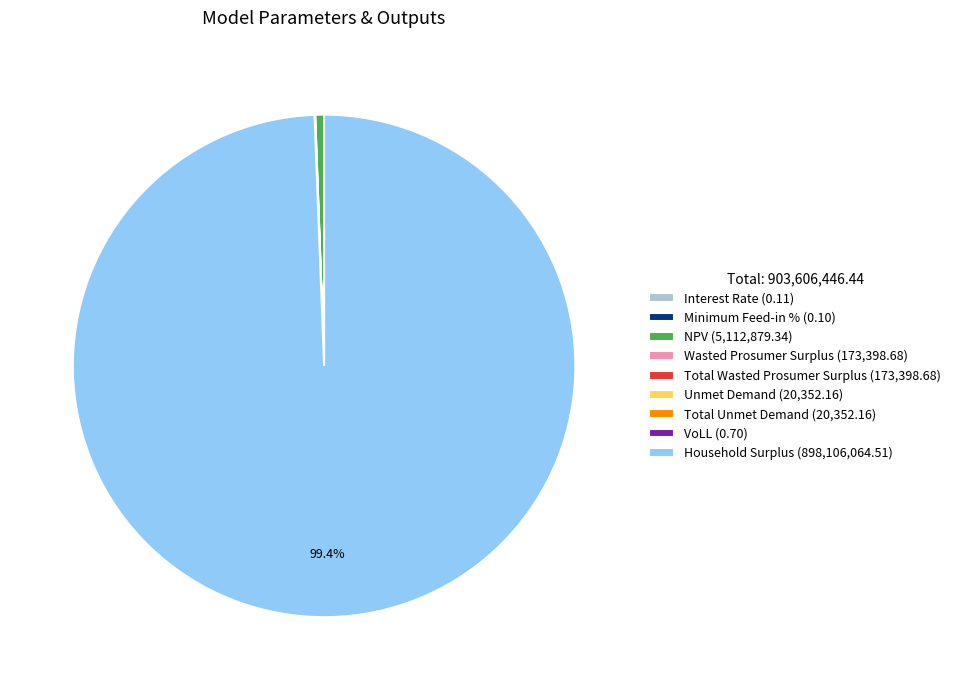

Which slice is the largest?

Household Surplus